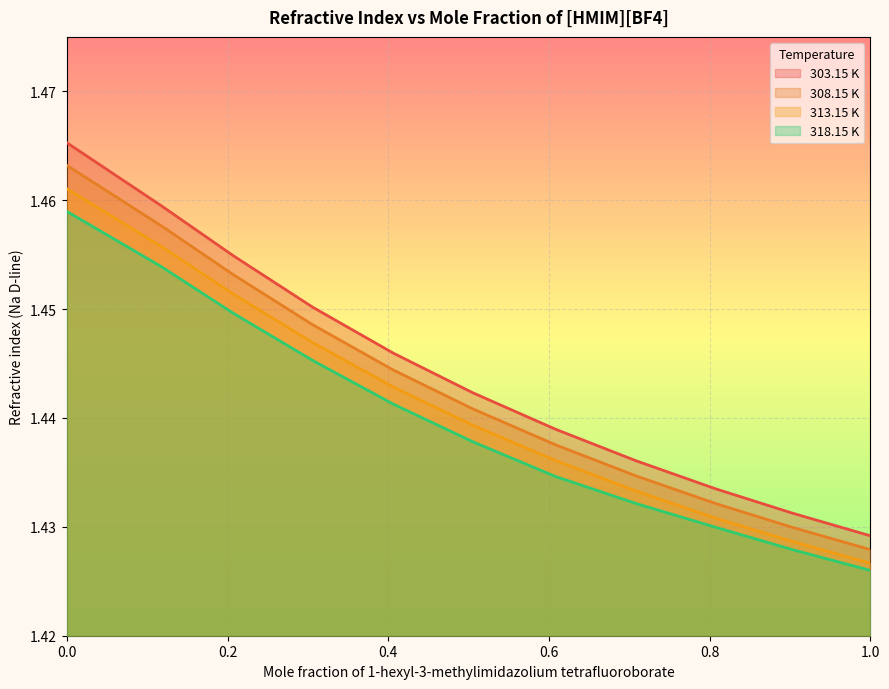

True or false: 318.15 K has more than 1 interior local peaks.

False